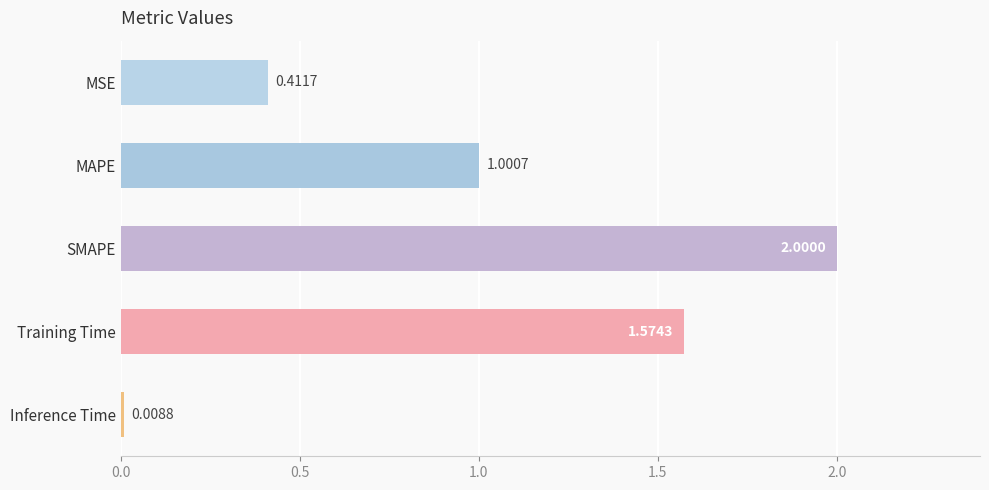

Which label corresponds to the smallest value in the chart?

Inference Time